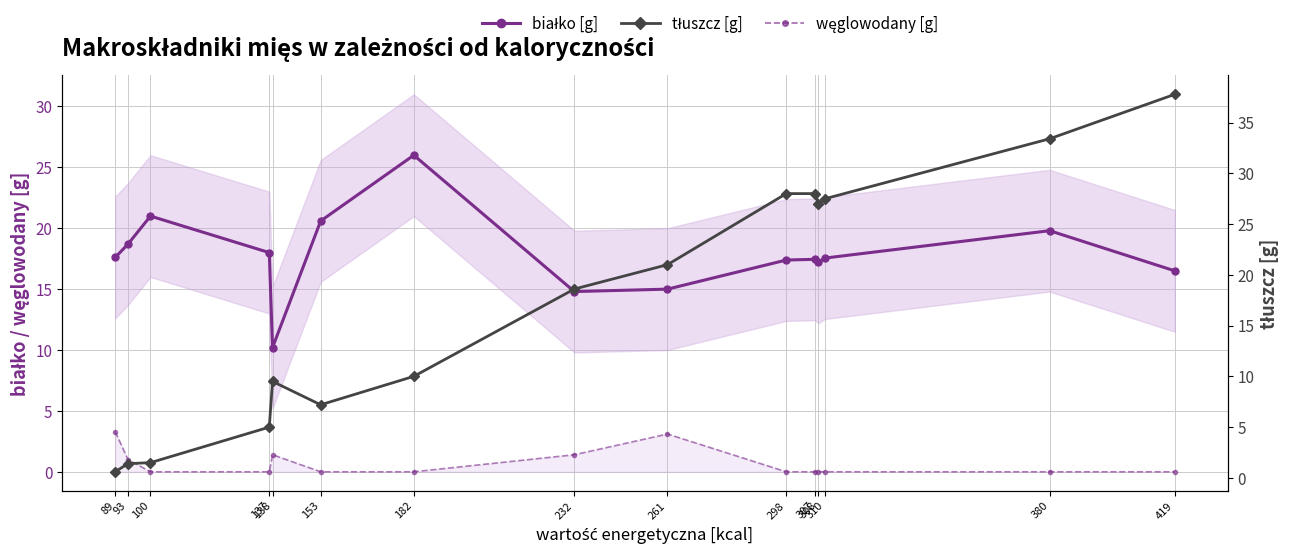

How many distinct data groups are displayed?

3